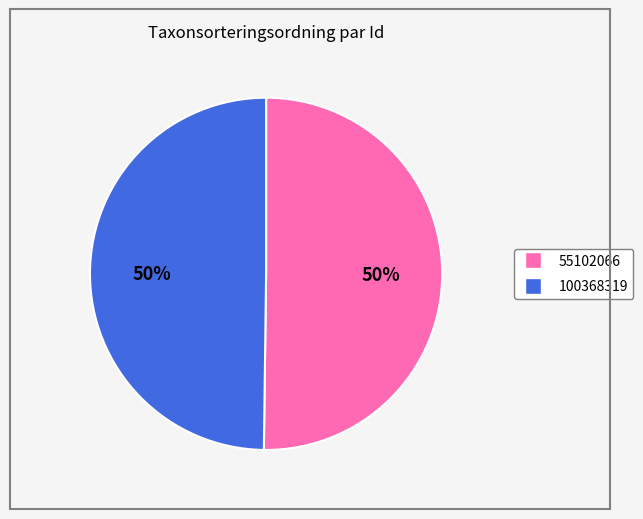

To the nearest percent, what is the combined percentage of 100368319 and 55102066?

100%